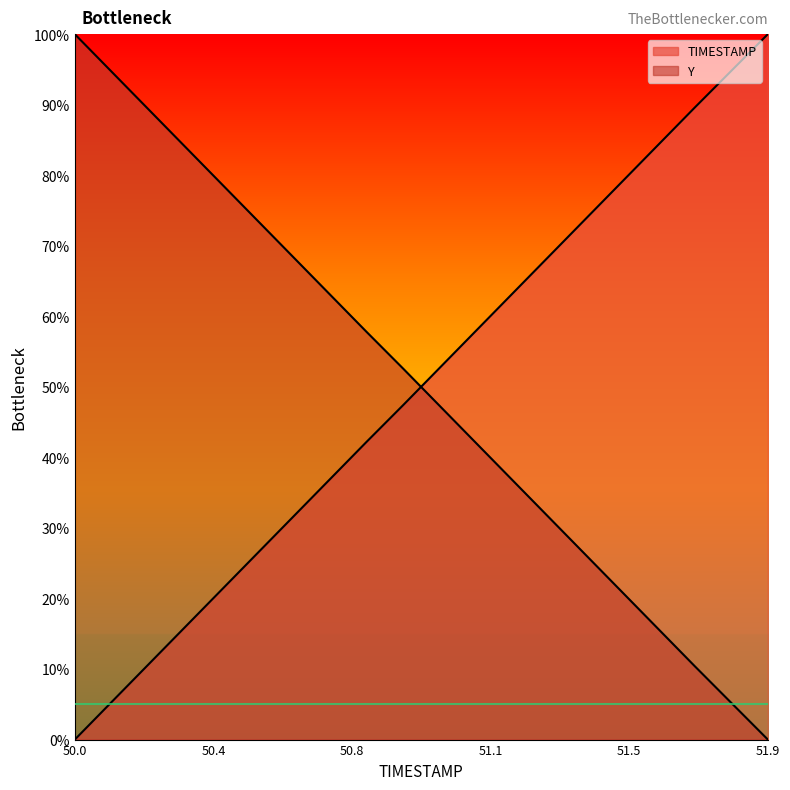

True or false: TIMESTAMP and Y intersect in this chart.

True